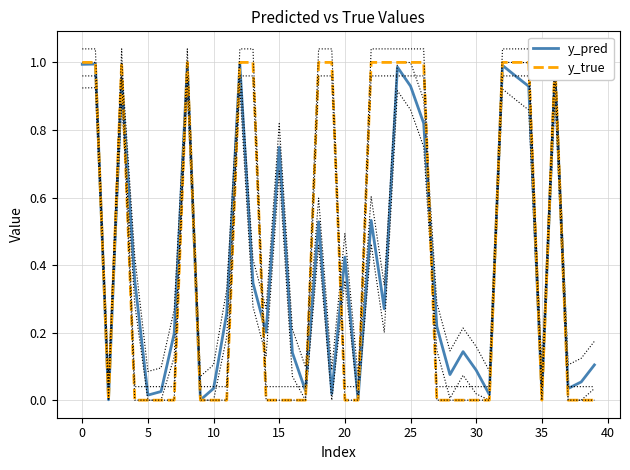

Is the value of y_true at 15 greater than the value of y_pred at 15?

No